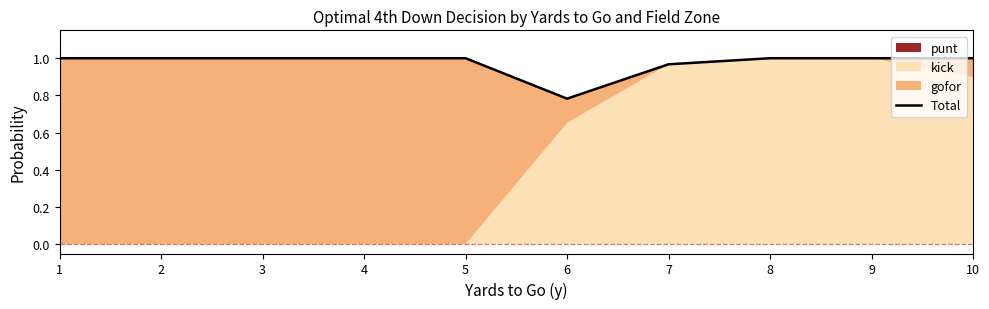

How many interior local valleys (lower than both neighbors) does the data have?

1